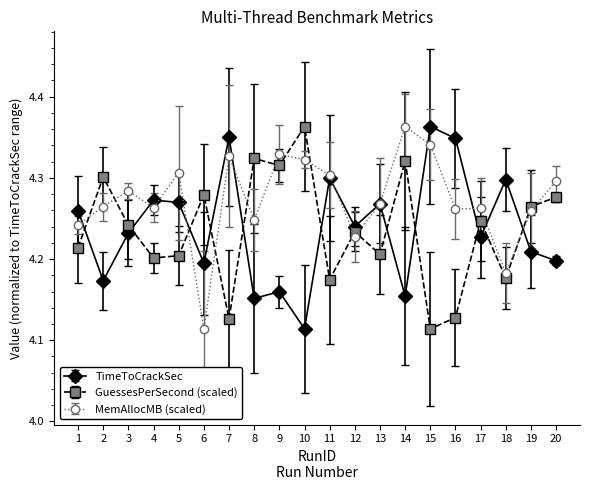

At which category does MemAllocMB (scaled) reach its first local peak?

3